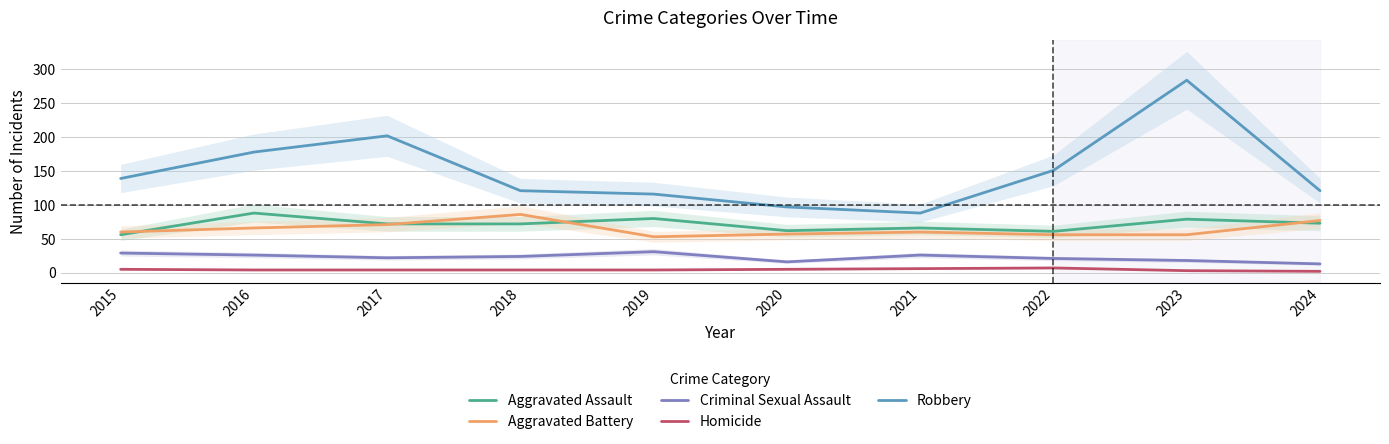

What is the sum of all Criminal Sexual Assault values?

226